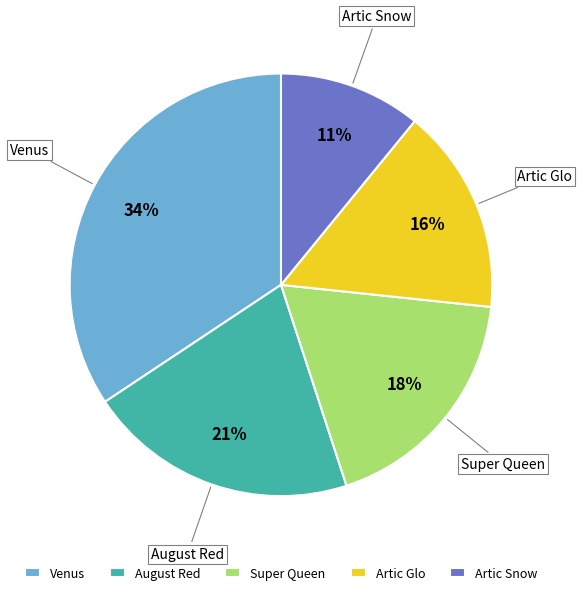

What percentage is the Venus slice, to the nearest percent?

34%